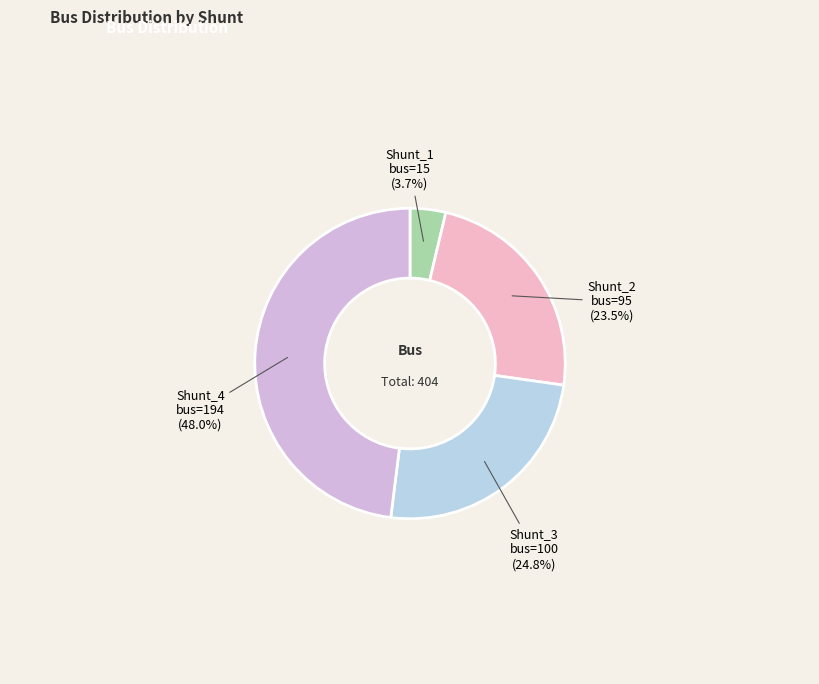

Does any single category account for the majority?

No